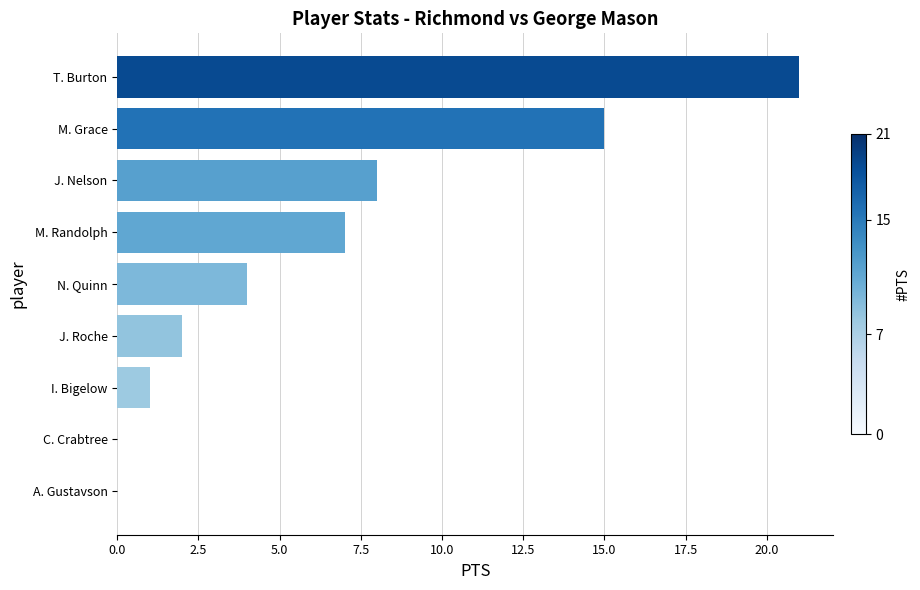

What is the change in value from C. Crabtree to J. Nelson?

+8